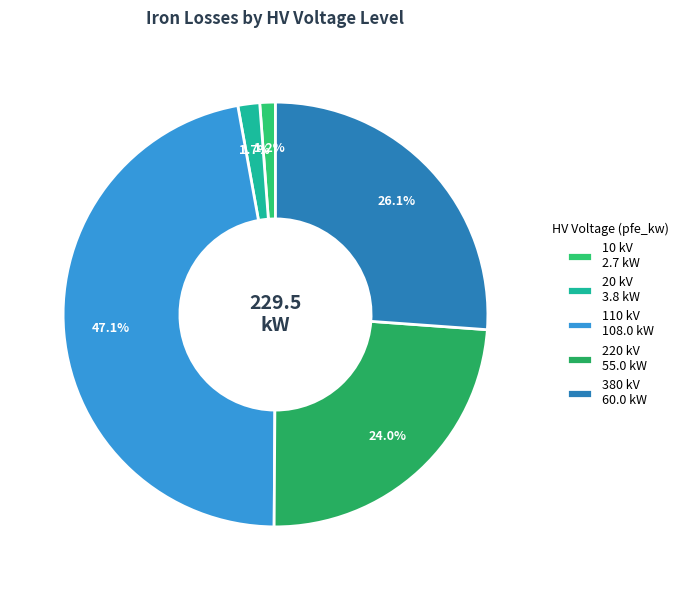

To the nearest percent, what is the difference between the largest and smallest slice percentages?

46%